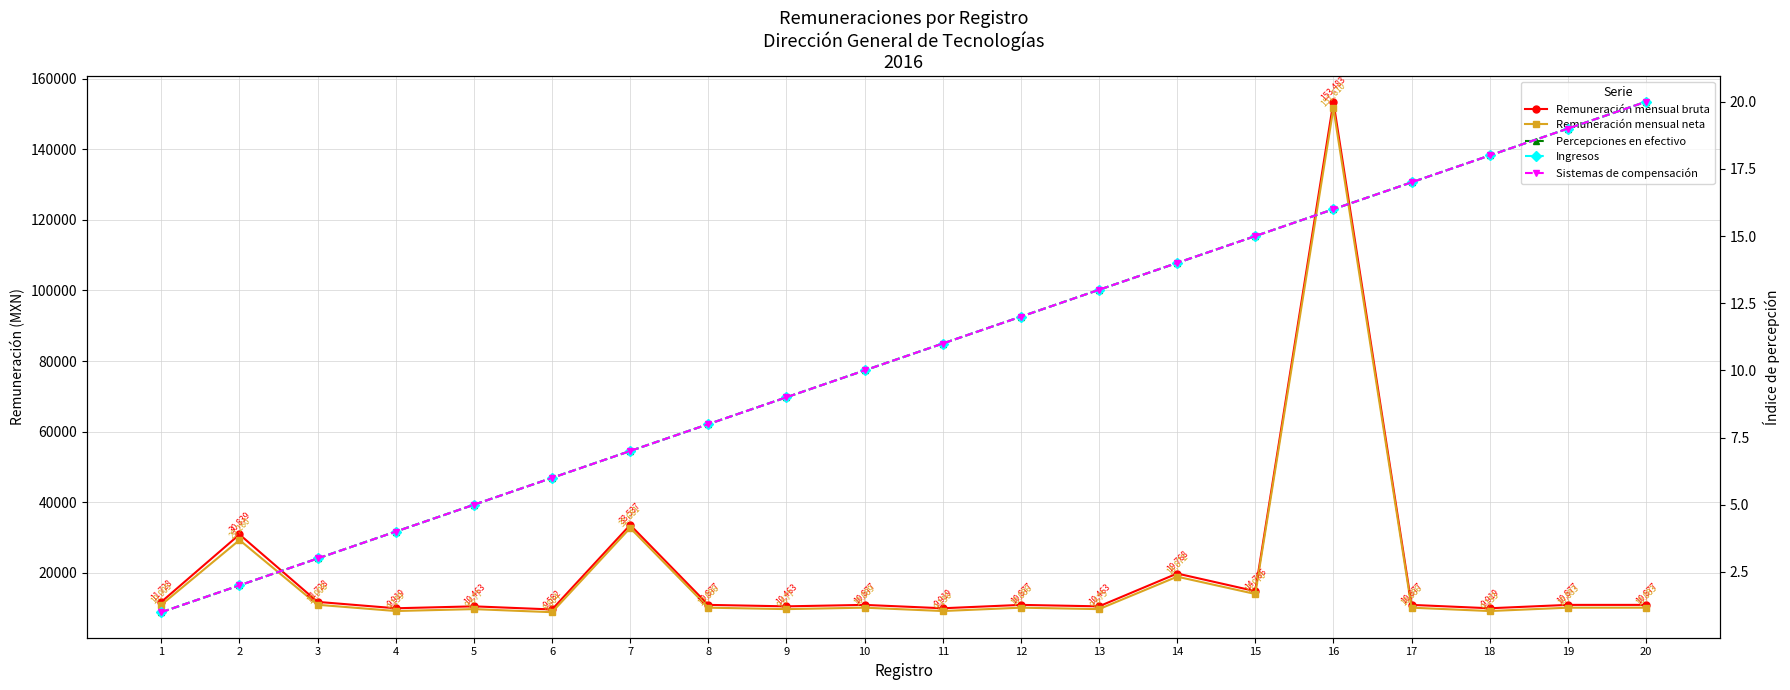

Reading left to right, extract all data points from this chart.

Remuneración mensual bruta: 1=11728.0	2=30839.0	3=11728.0	4=9919.0	5=10463.0	6=9582.0	7=33537.1	8=10877.0	9=10463.0	10=10877.0	11=9919.0	12=10877.0	13=10463.0	14=19768.0	15=14766.0	16=153483.3	17=10877.0	18=9919.0	19=10877.0	20=10877.0
Remuneración mensual neta: 1=10905.1	2=29259.9	3=10907.7	4=9138.6	5=9677.3	6=8804.2	7=32681.0	8=10086.0	9=9677.3	10=10088.6	11=9135.9	12=10086.0	13=9674.6	14=18872.5	15=13969.5	16=151610.1	17=10086.0	18=9133.3	19=10083.3	20=10083.3
Percepciones en efectivo: 1=1.0	2=2.0	3=3.0	4=4.0	5=5.0	6=6.0	7=7.0	8=8.0	9=9.0	10=10.0	11=11.0	12=12.0	13=13.0	14=14.0	15=15.0	16=16.0	17=17.0	18=18.0	19=19.0	20=20.0
Ingresos: 1=1.0	2=2.0	3=3.0	4=4.0	5=5.0	6=6.0	7=7.0	8=8.0	9=9.0	10=10.0	11=11.0	12=12.0	13=13.0	14=14.0	15=15.0	16=16.0	17=17.0	18=18.0	19=19.0	20=20.0
Sistemas de compensación: 1=1.0	2=2.0	3=3.0	4=4.0	5=5.0	6=6.0	7=7.0	8=8.0	9=9.0	10=10.0	11=11.0	12=12.0	13=13.0	14=14.0	15=15.0	16=16.0	17=17.0	18=18.0	19=19.0	20=20.0